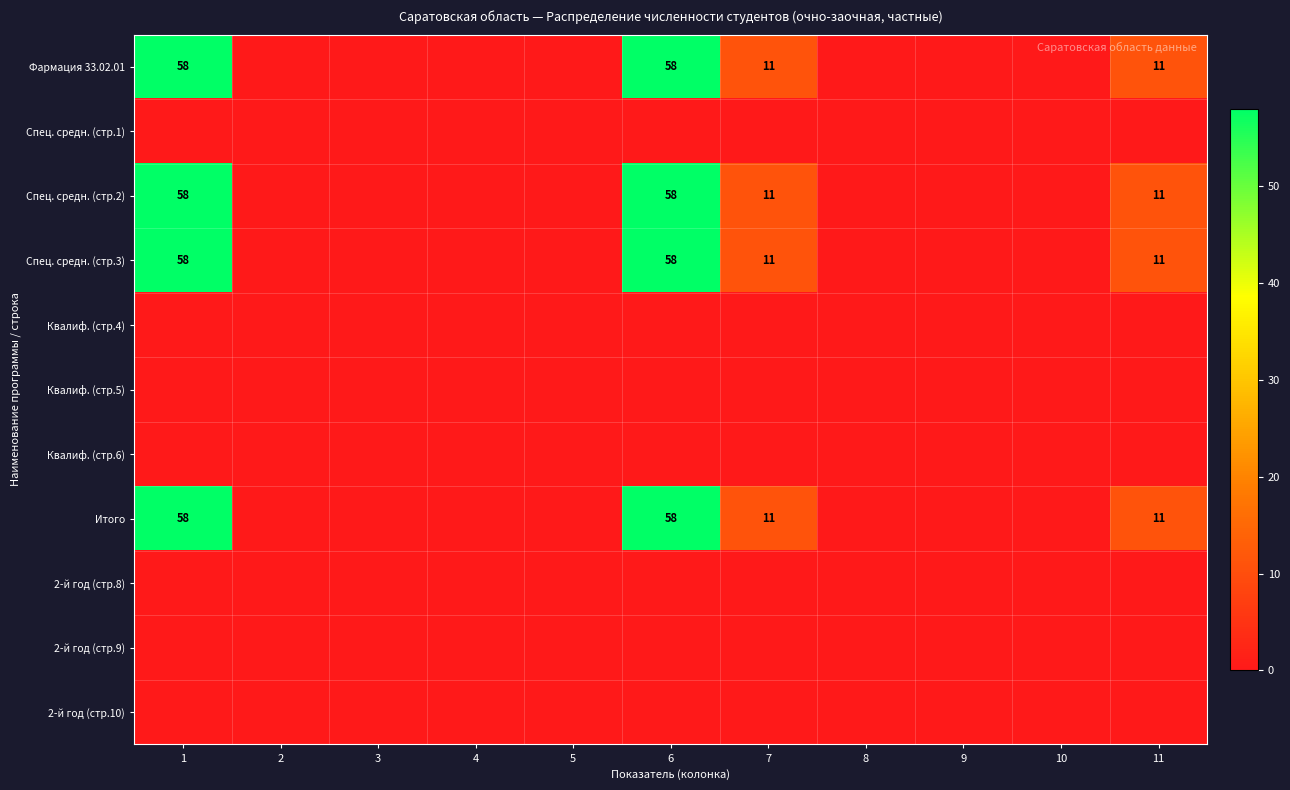

Which category has the highest value across all series?

1